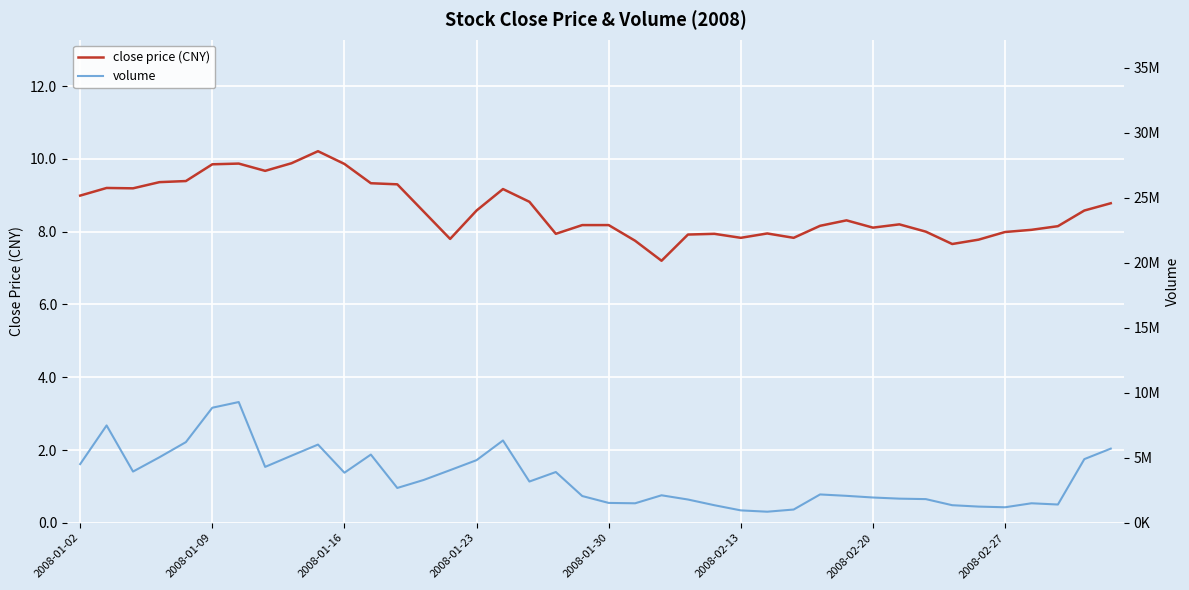

True or false: close price (CNY) and volume intersect in this chart.

False